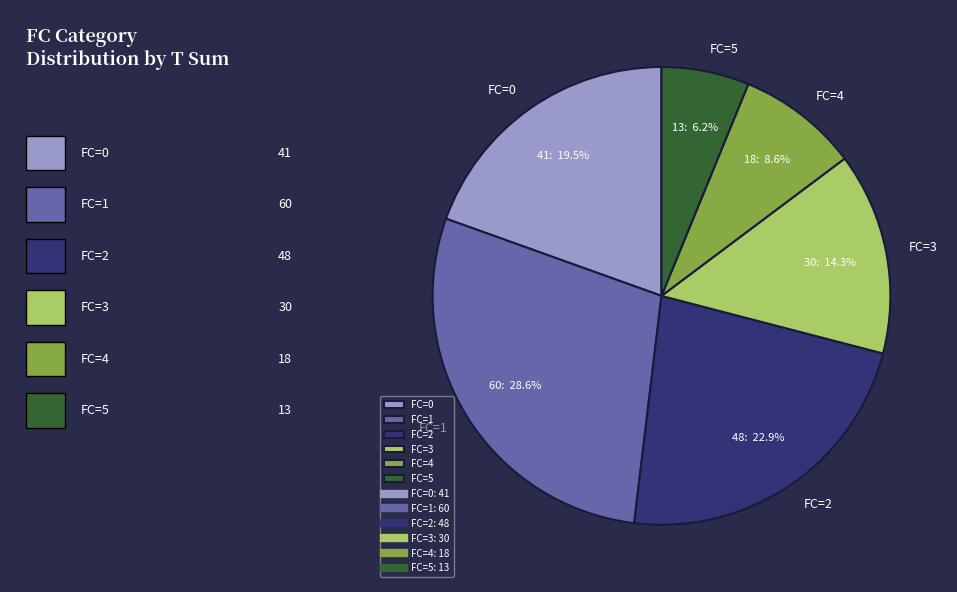

Is the sum of FC=5 and FC=3 greater than half?

No